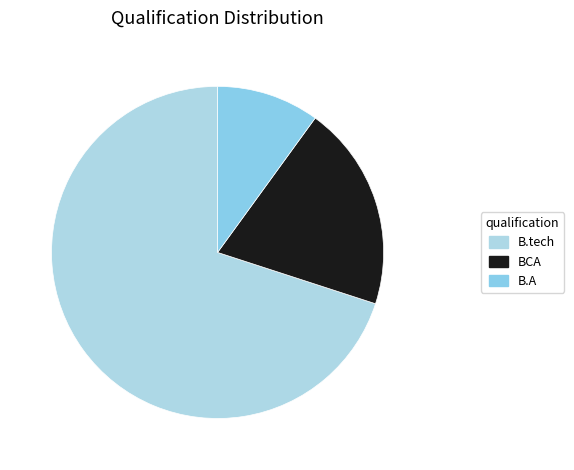

Which has a higher value, B.tech or B.A?

B.tech